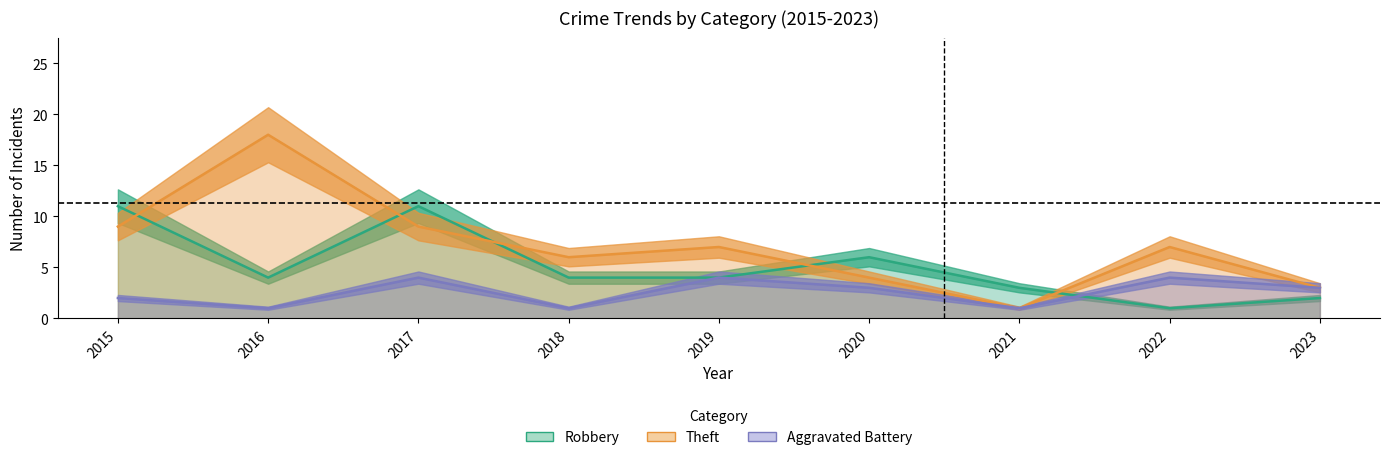

At which category does Theft reach its first local peak?

2016